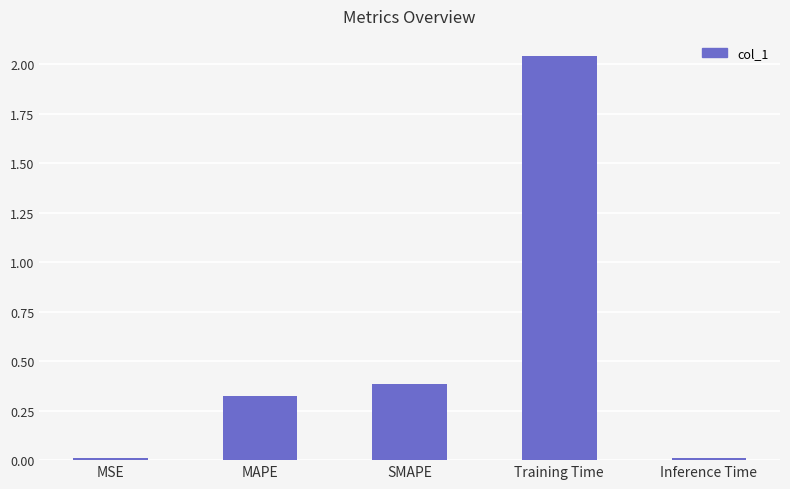

What is the change in value from MAPE to SMAPE?

+0.1